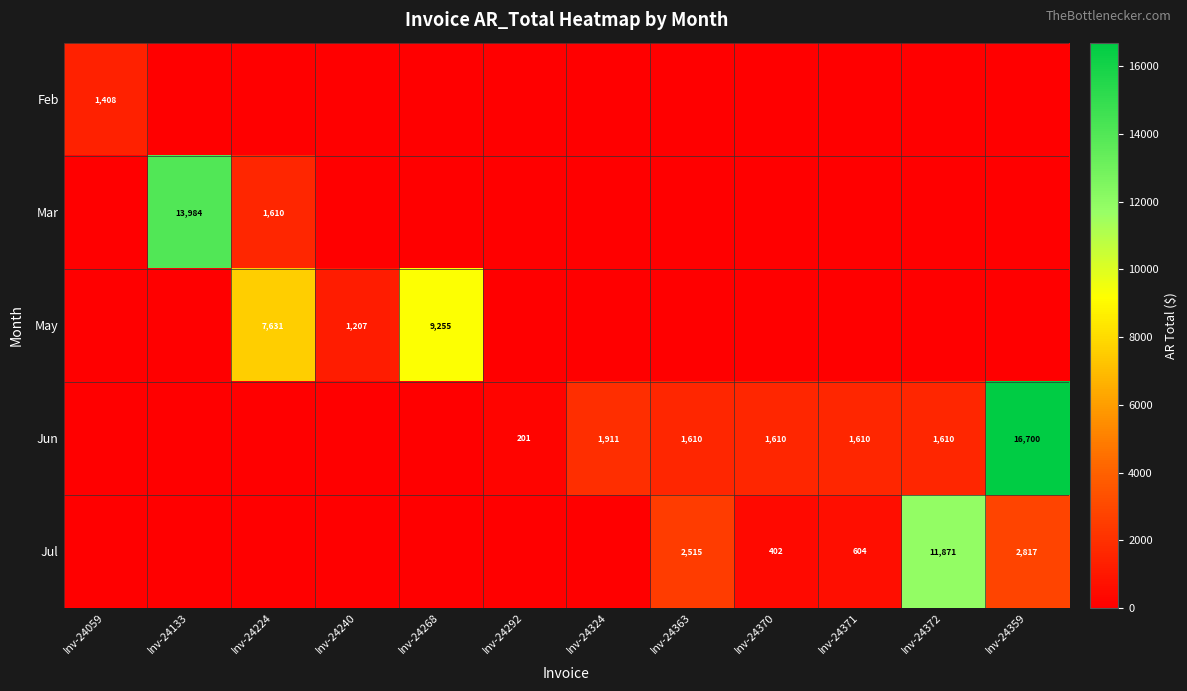

Is it true that May equals 10965 at Inv-24224?

False